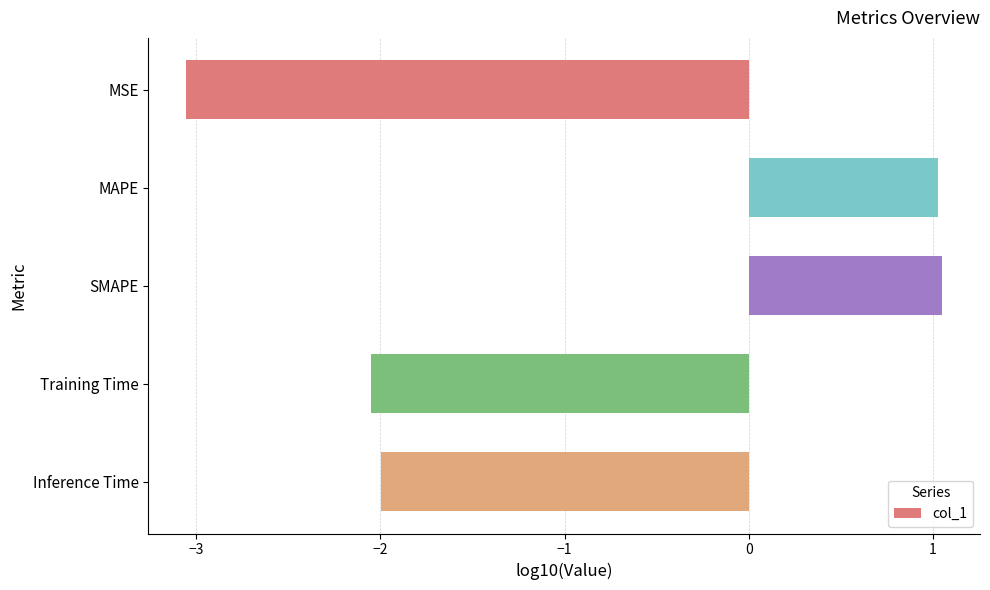

Are the bars horizontal?

Yes